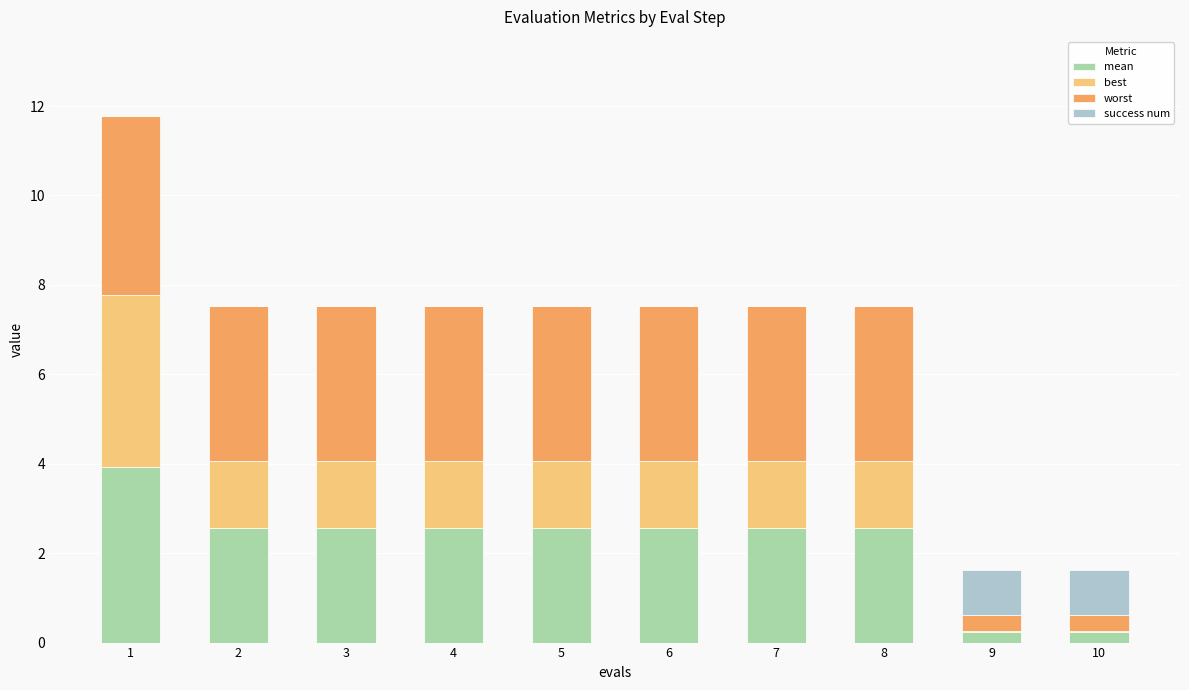

What is the total value across all series at 3?

7.5